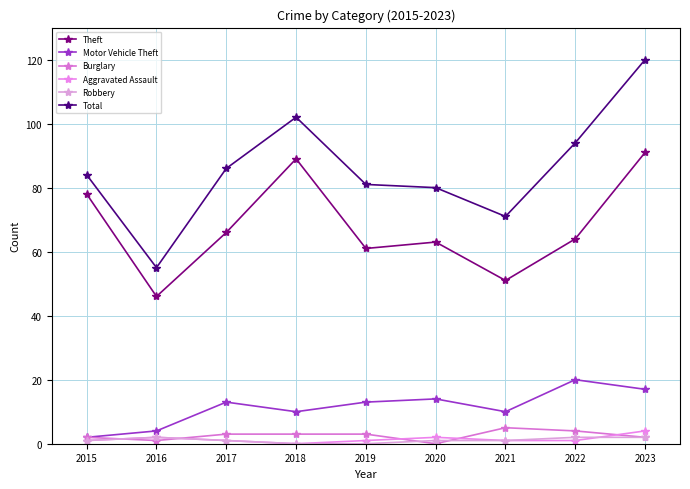

True or false: Burglary has more than 2 points higher than both neighbors.

False